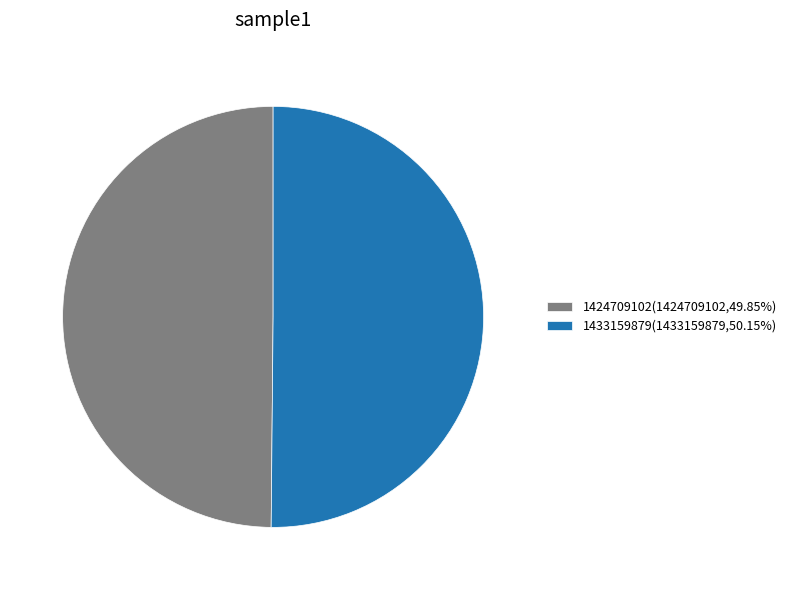

Is the sum of 1433159879(1433159879,50.15%) and 1424709102(1424709102,49.85%) greater than half?

Yes